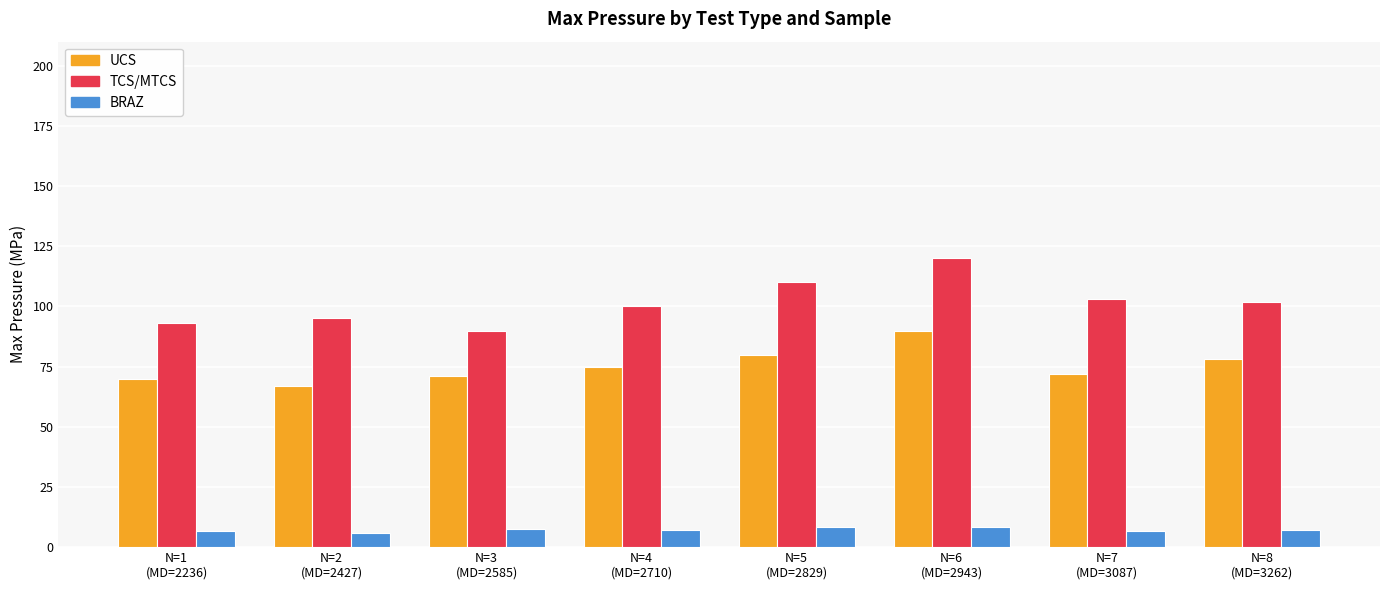

Where does the TCS/MTCS series first go above 102?

N=5
(MD=2829)